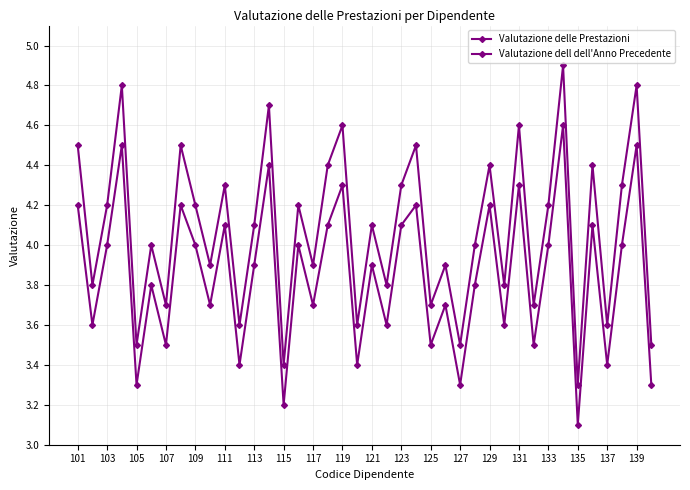

How many data points does each series have?

40